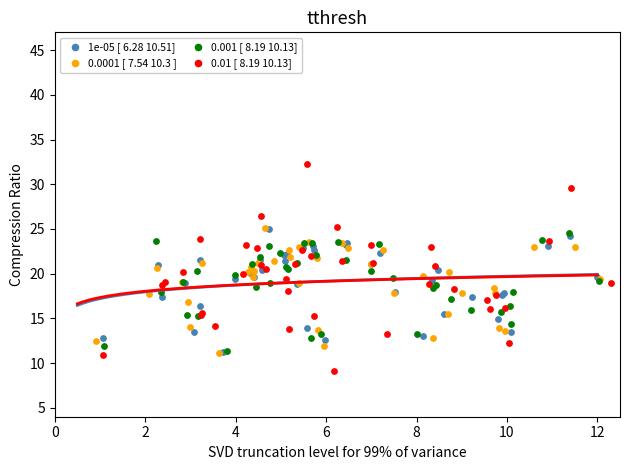

Which series contains the highest Y value?

0.01 [ 8.19 10.13]